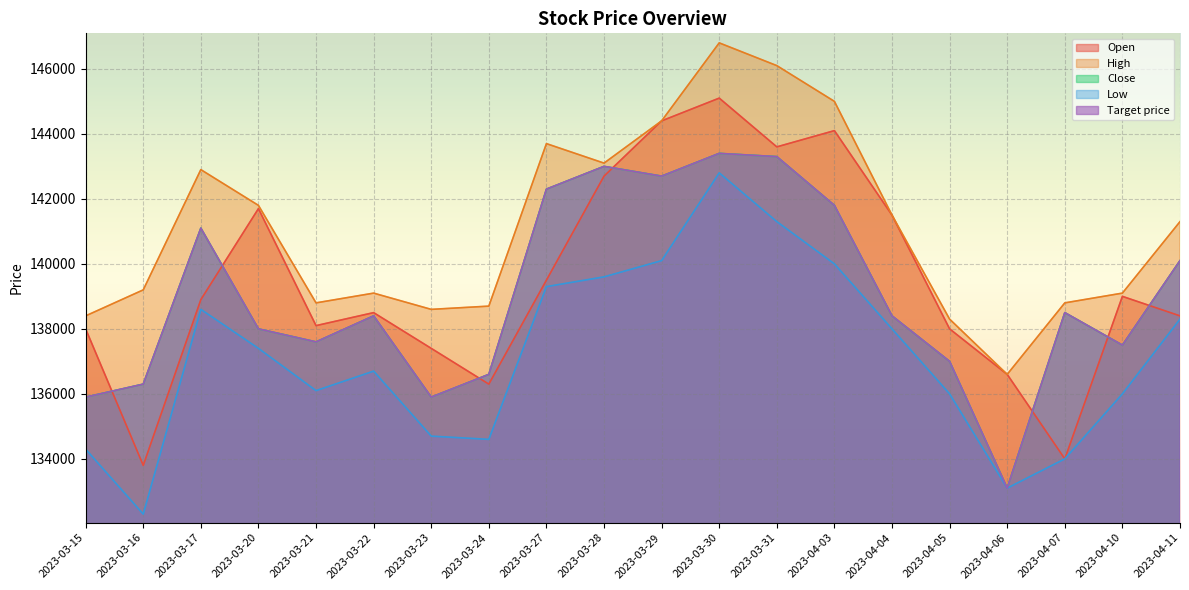

What is the label of the 11th point from the left?

2023-03-29